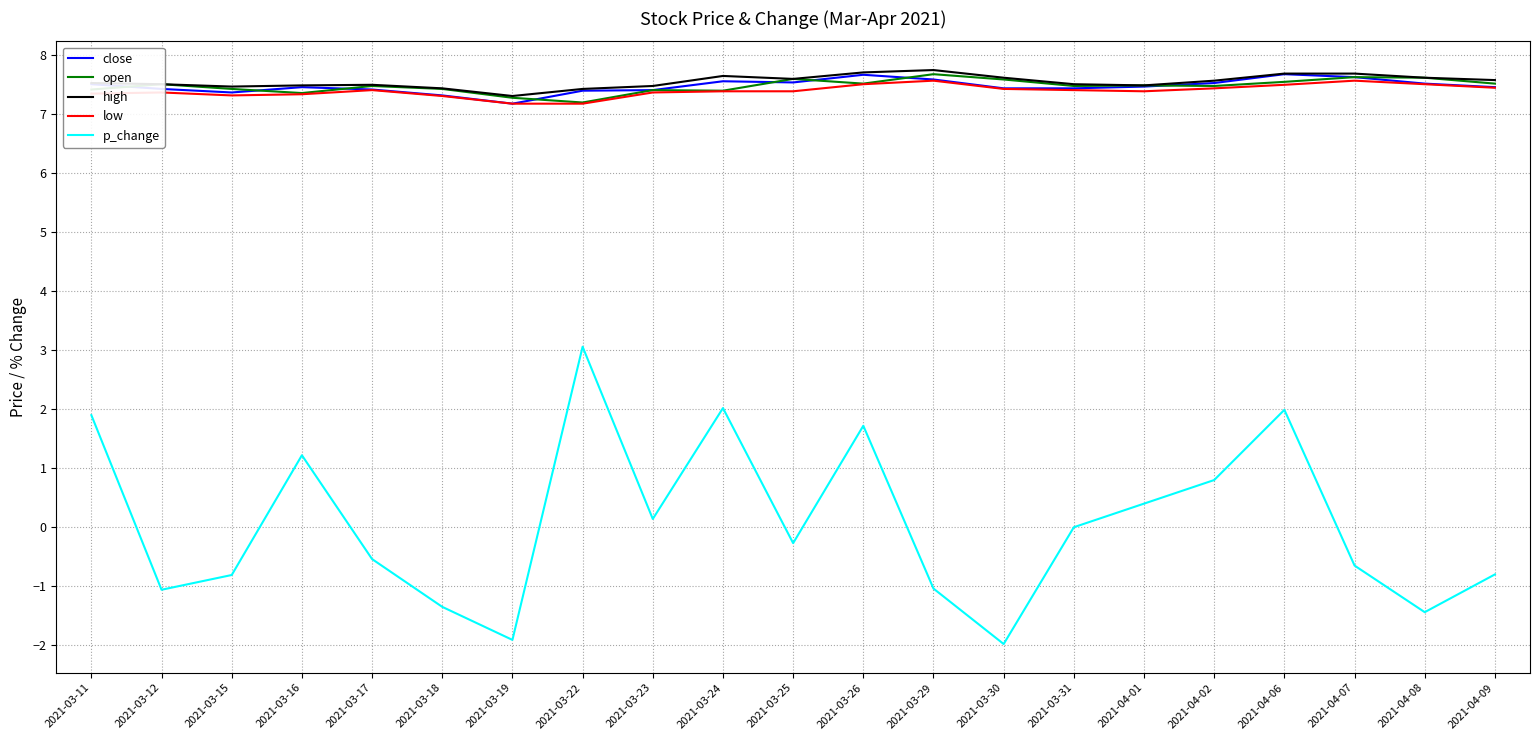

True or false: p_change and close intersect in this chart.

False